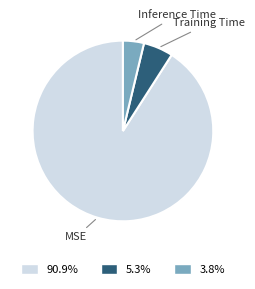

Do 90.9% and 5.3% together represent more than half of the pie?

Yes